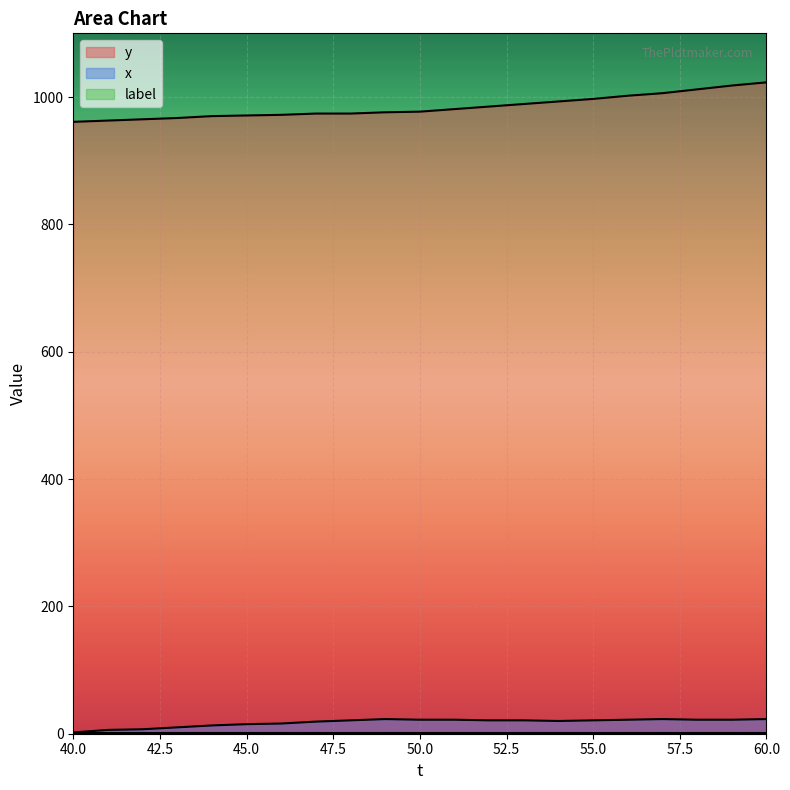

How many lines are shown in the chart?

3